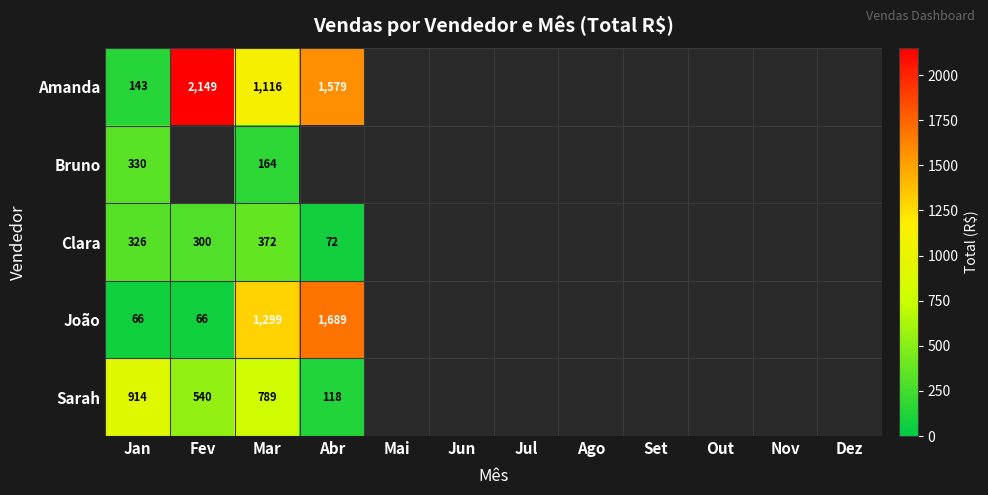

True or false: Sarah has a value of 789.0 at Mar.

True